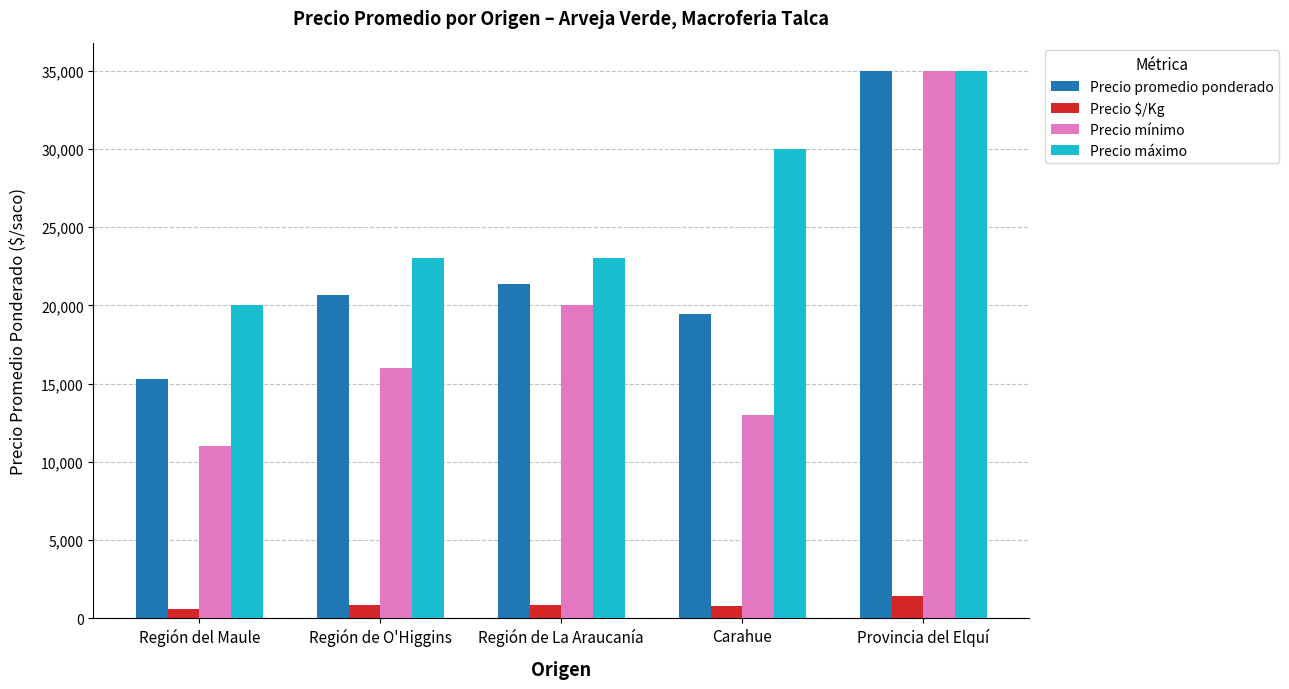

What position from the right is Carahue?

2